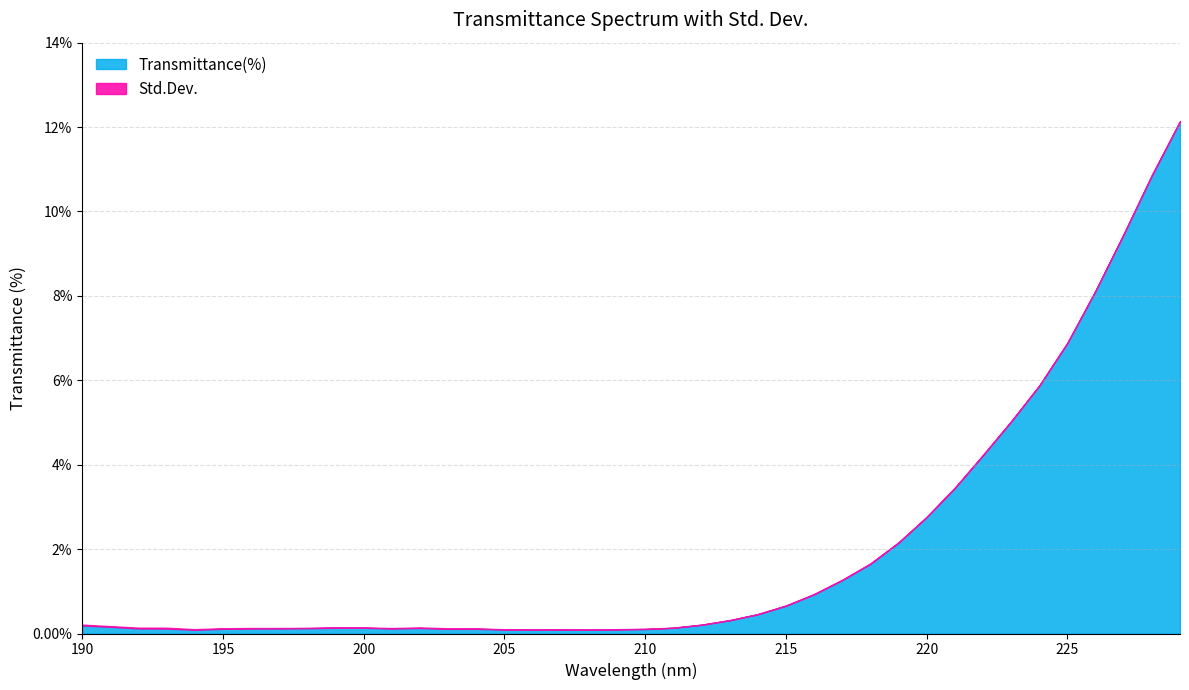

Which label corresponds to the largest value in the chart?

229